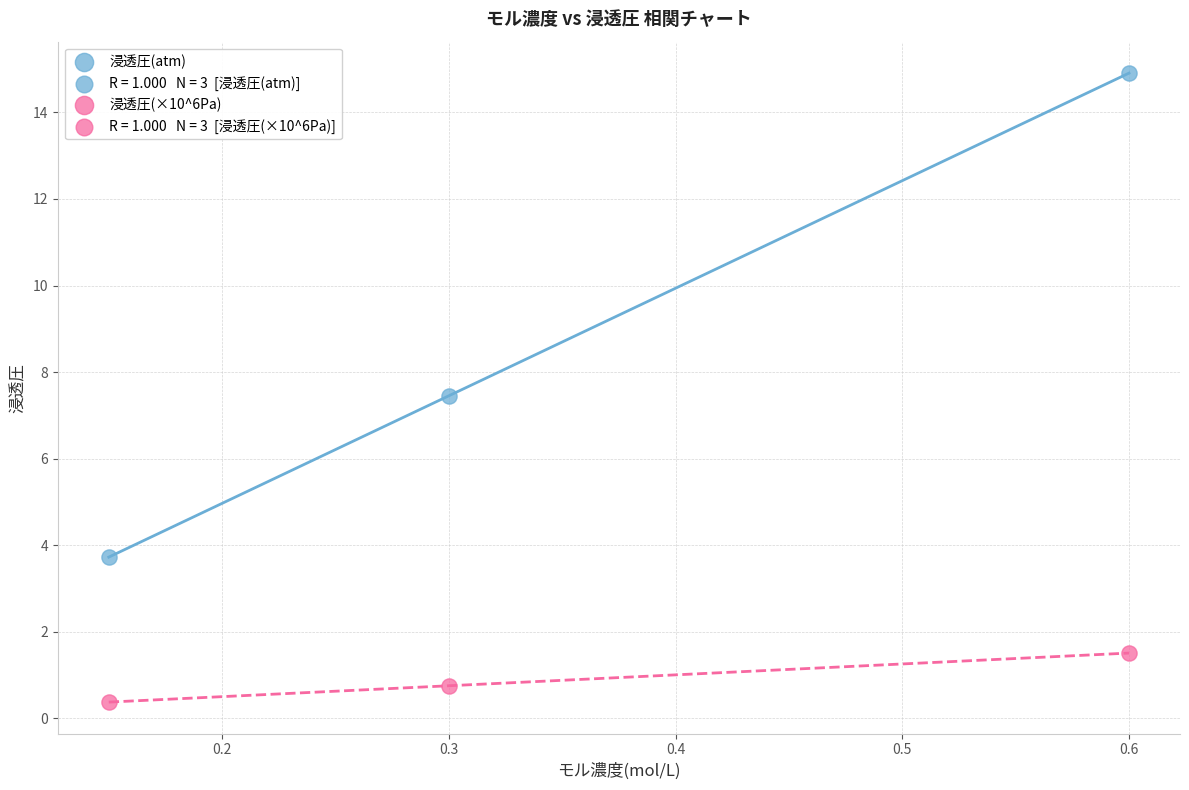

Which series reaches the maximum Y coordinate?

浸透圧(atm)